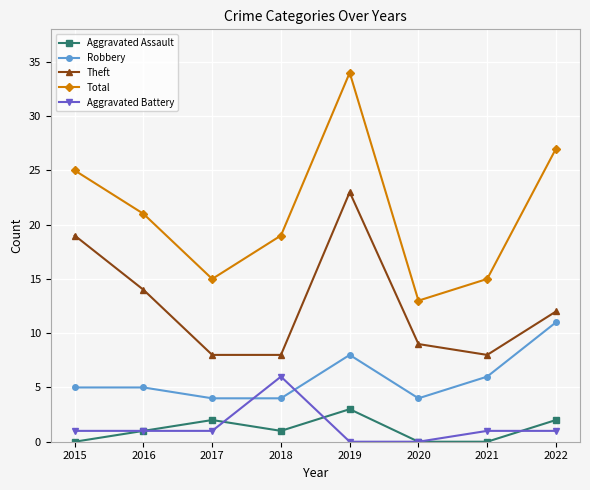

True or false: Total has more than 0 interior local peaks.

True